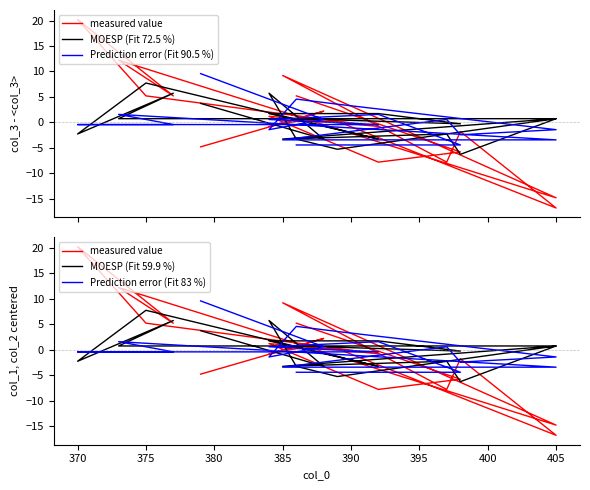

How many series are shown in this chart?

6